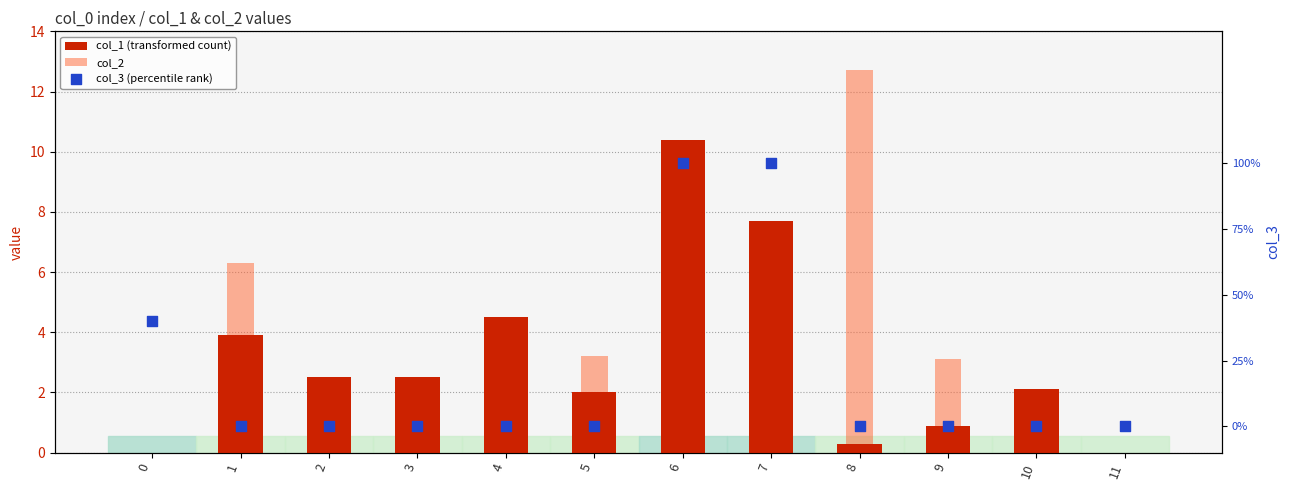

Which series has the largest total across all categories?

col_1 (transformed count)